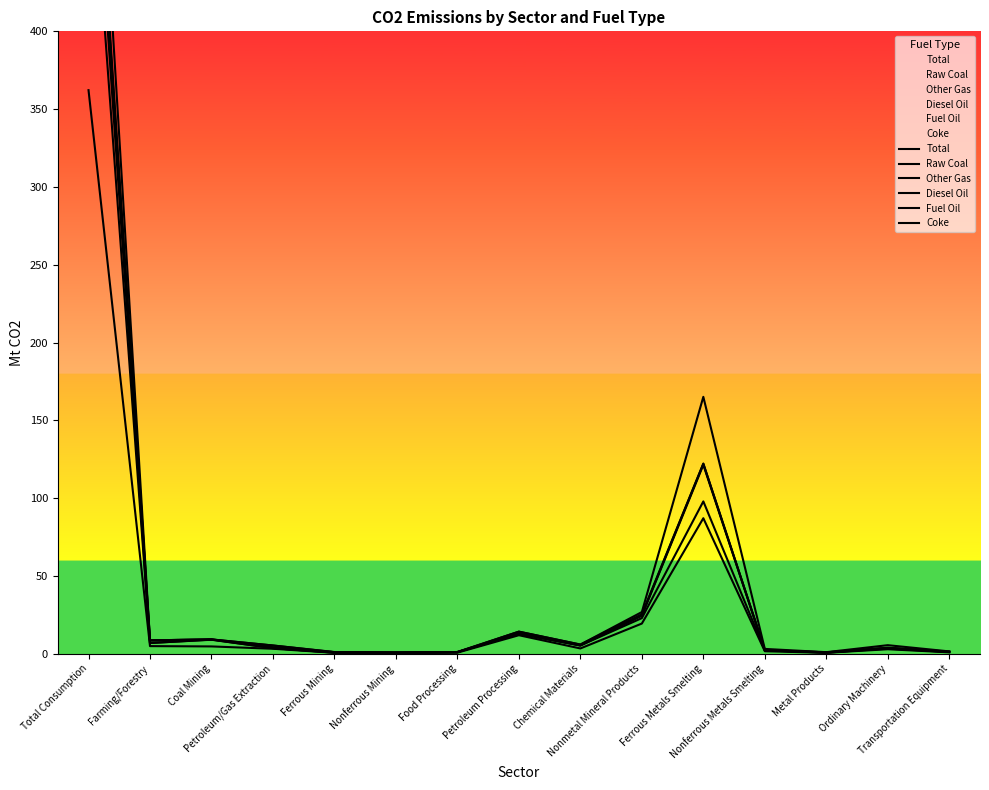

In Coke, how many points are higher than both neighbors (excluding endpoints)?

4